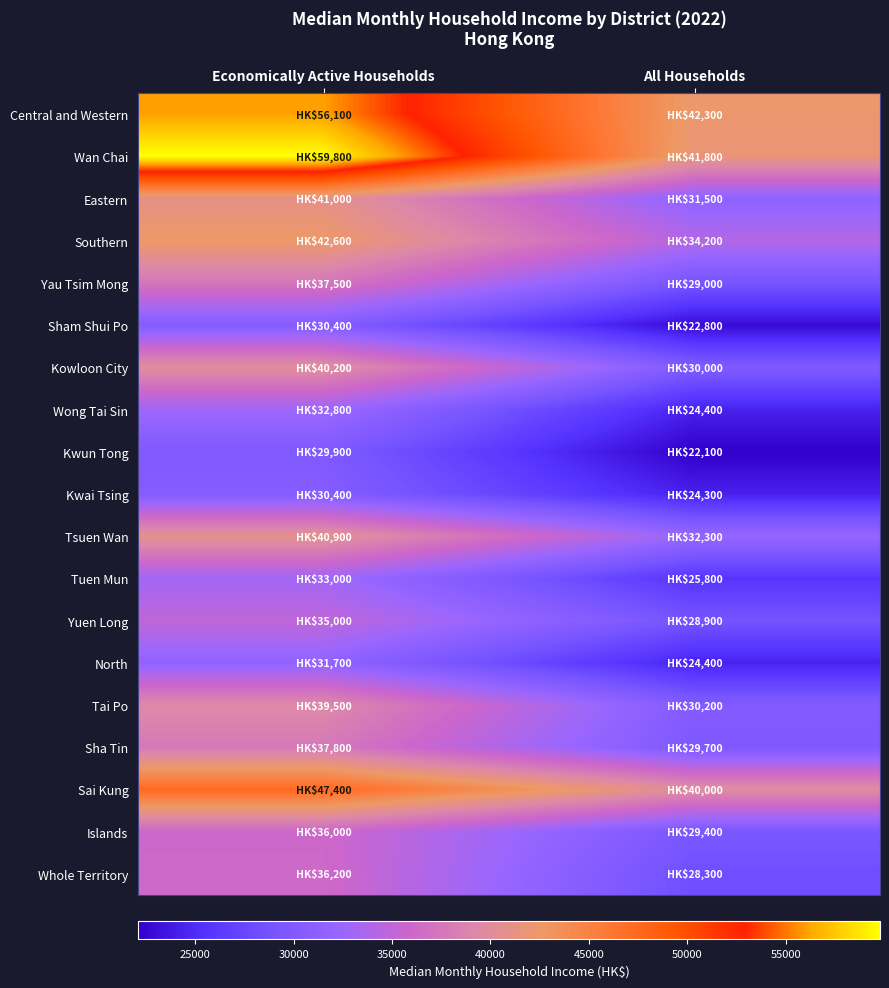

Which category has the highest value across all series?

Economically Active Households